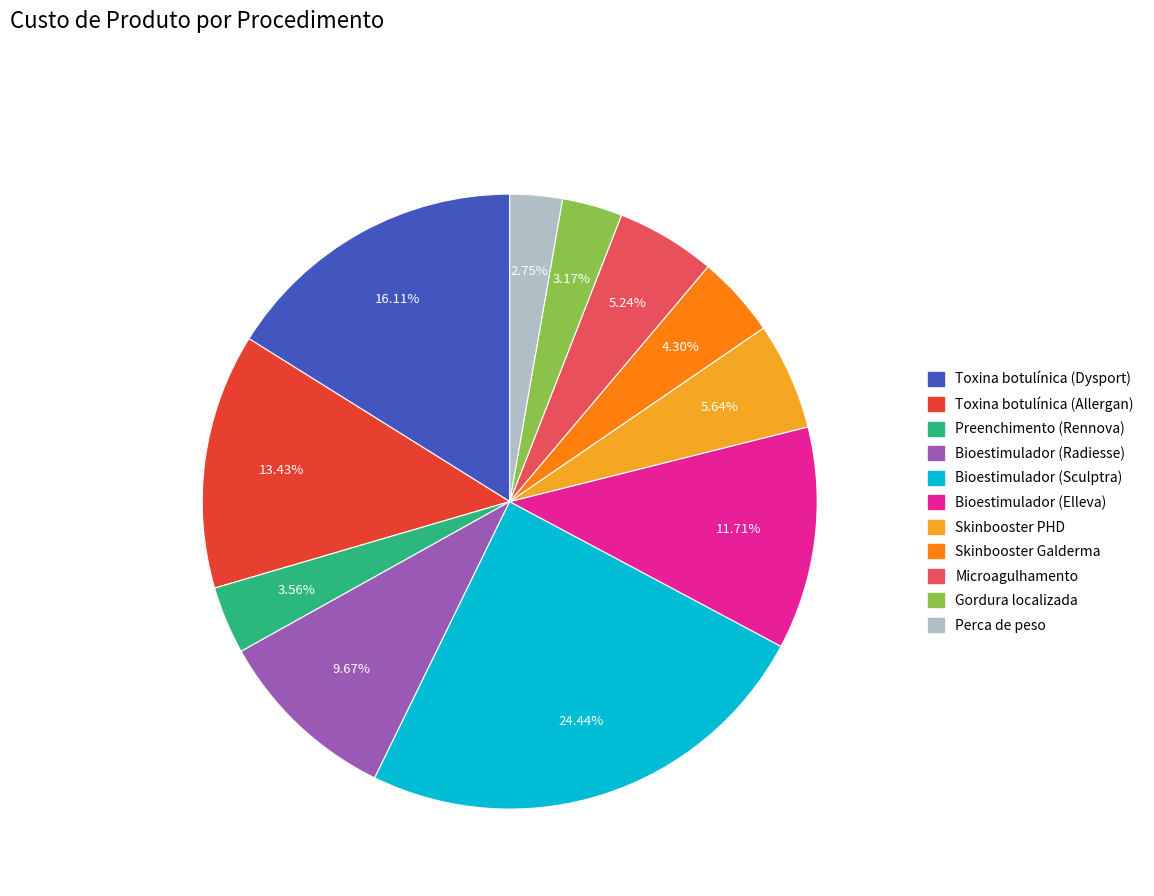

Between Skinbooster Galderma and Gordura localizada, which is larger?

Skinbooster Galderma